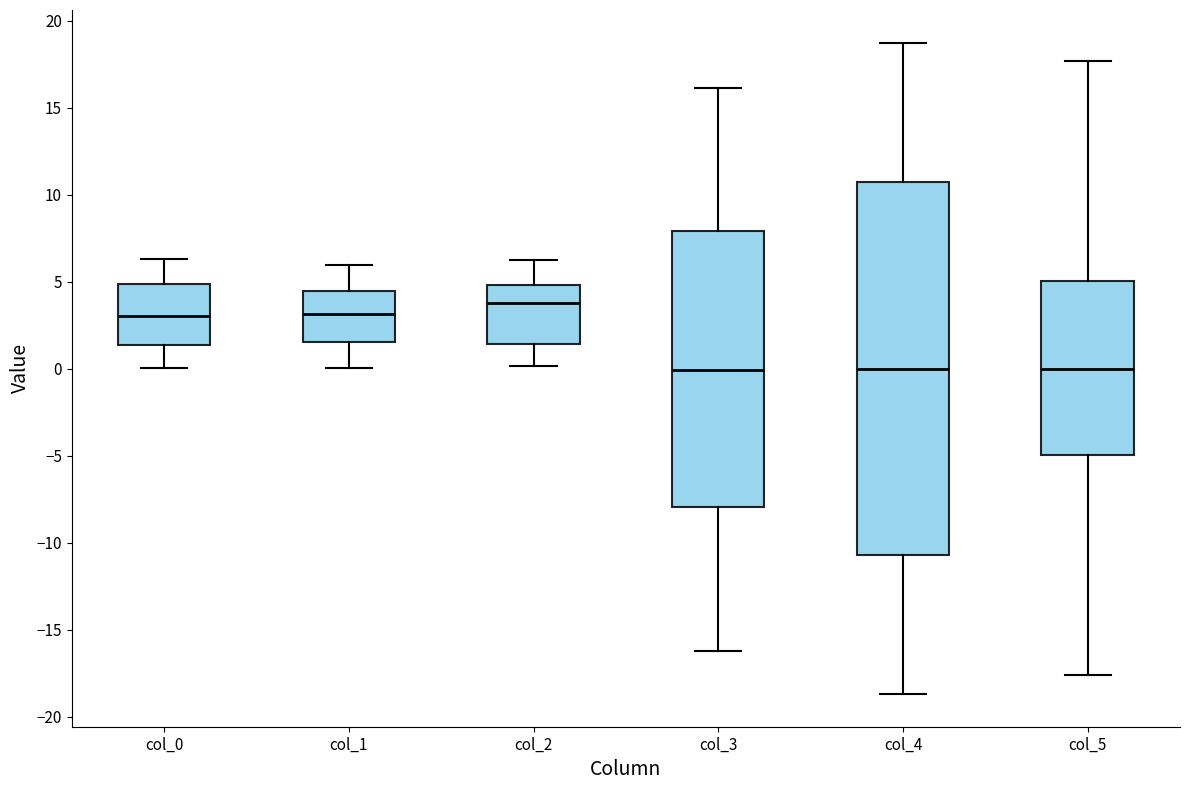

Which box is the tallest, from its lower edge to its upper edge?

col_4